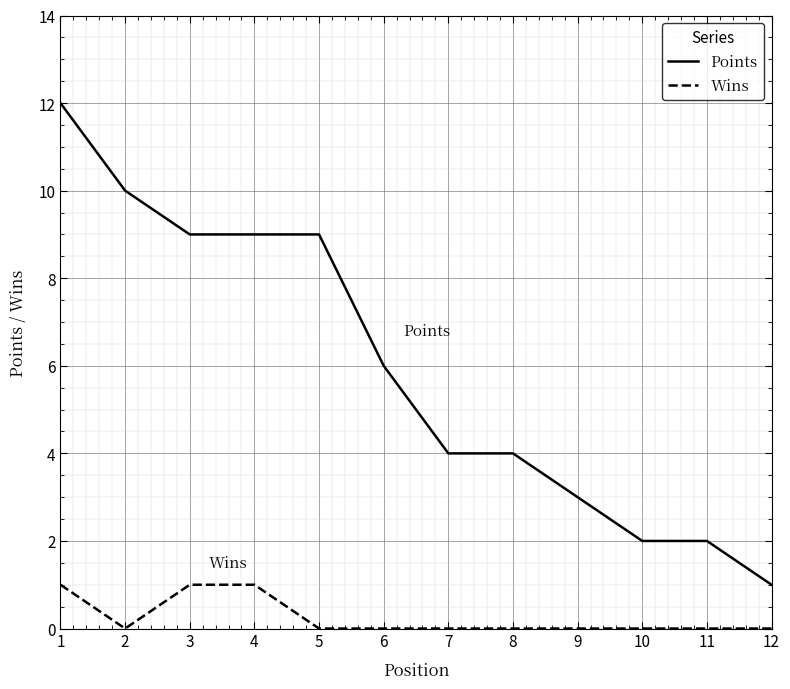

Reading left to right, what are all the values shown in this chart?

Points: 12	10	9	9	9	6	4	4	3	2	2	1
Wins: 1	0	1	1	0	0	0	0	0	0	0	0